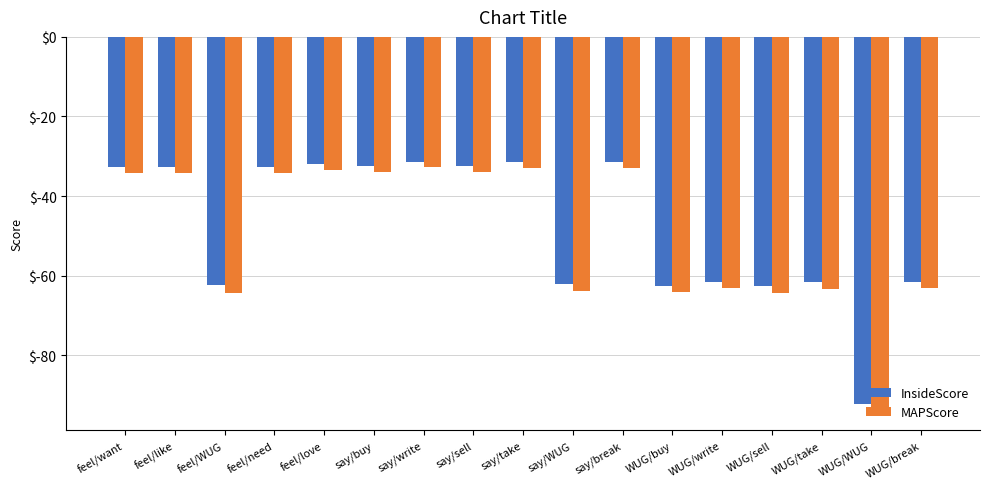

What is the greatest value displayed?

-31.4